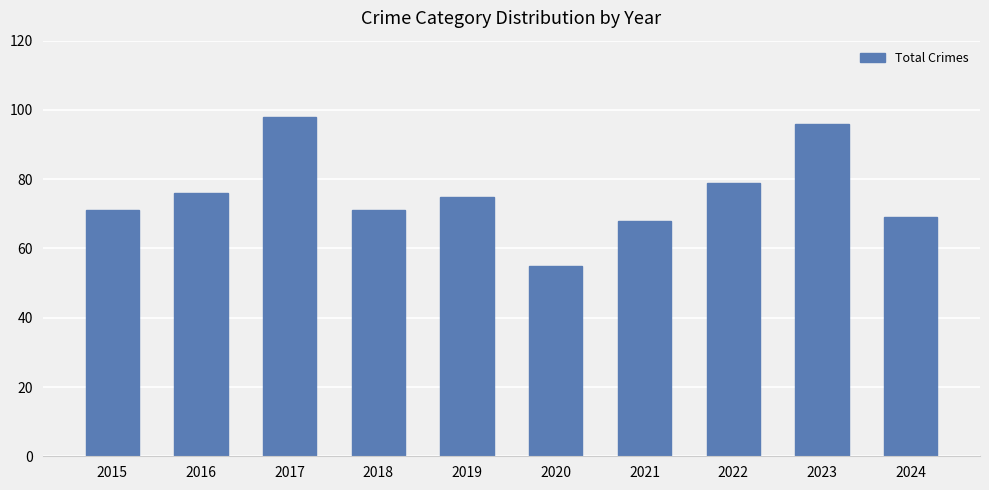

Reading right to left, extract all data points from this chart.

2024=69	2023=96	2022=79	2021=68	2020=55	2019=75	2018=71	2017=98	2016=76	2015=71